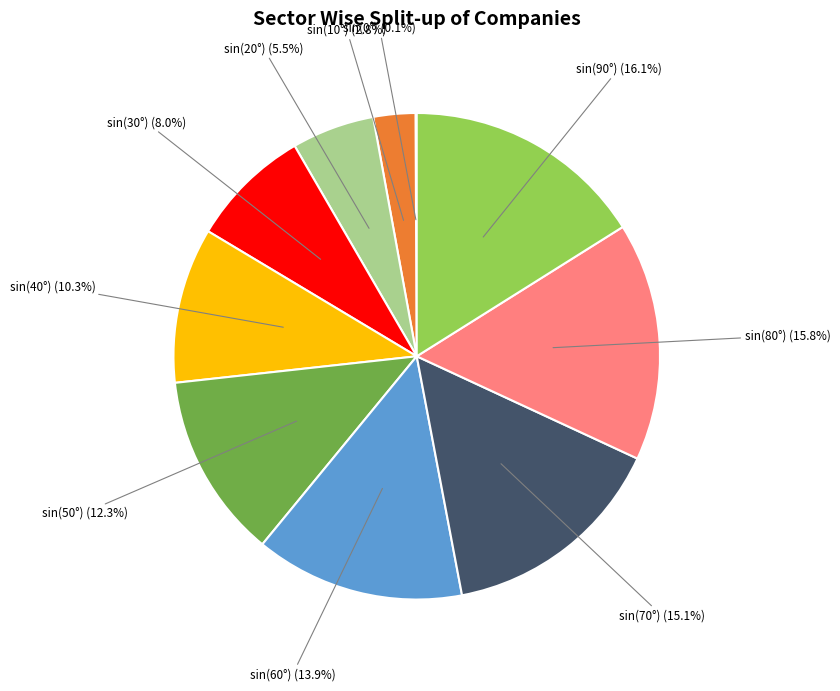

Is there a majority slice in this chart?

No